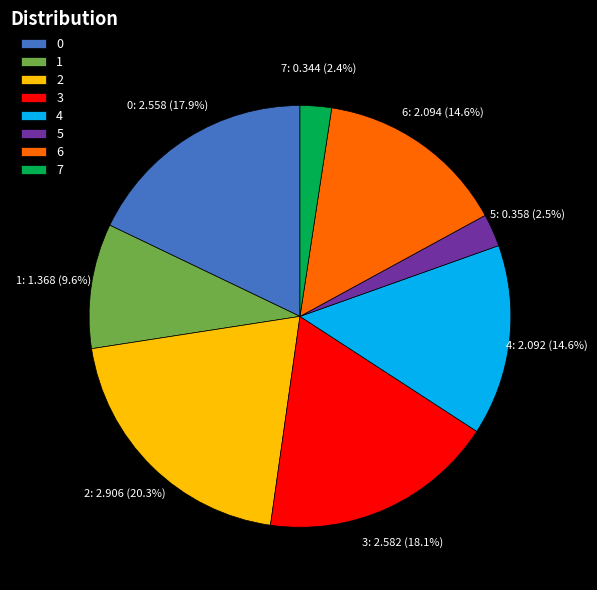

How many segments does this pie chart have?

8